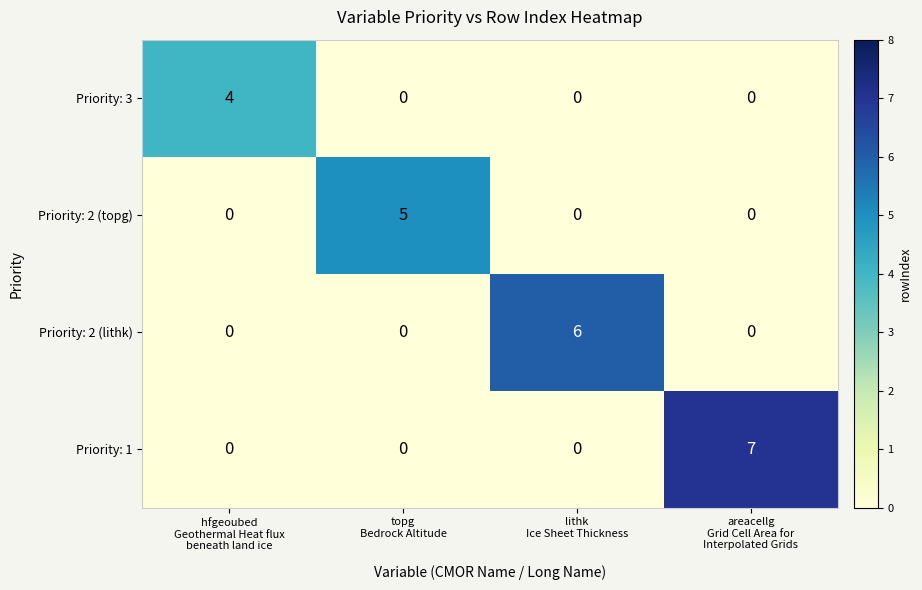

Reading right to left, extract all data points from this chart.

Priority: 3: 0	0	0	4
Priority: 2 (topg): 0	0	5	0
Priority: 2 (lithk): 0	6	0	0
Priority: 1: 7	0	0	0